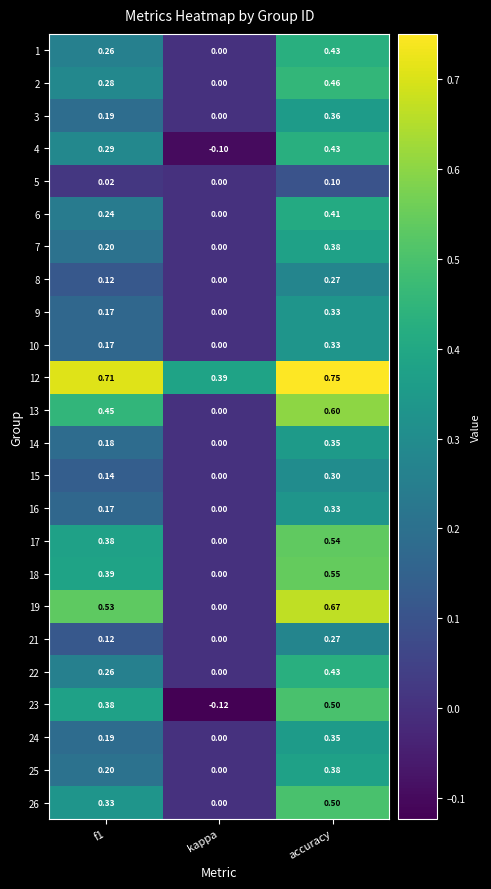

At how many categories does at least one series exceed 0?

3